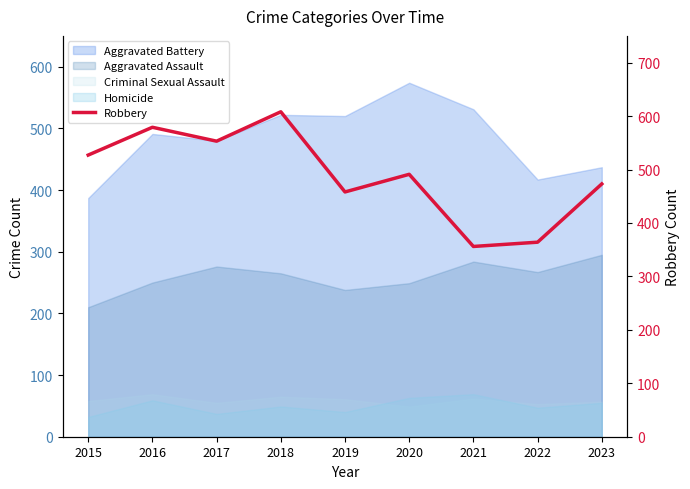

Does the chart display data point markers on the line(s)?

No